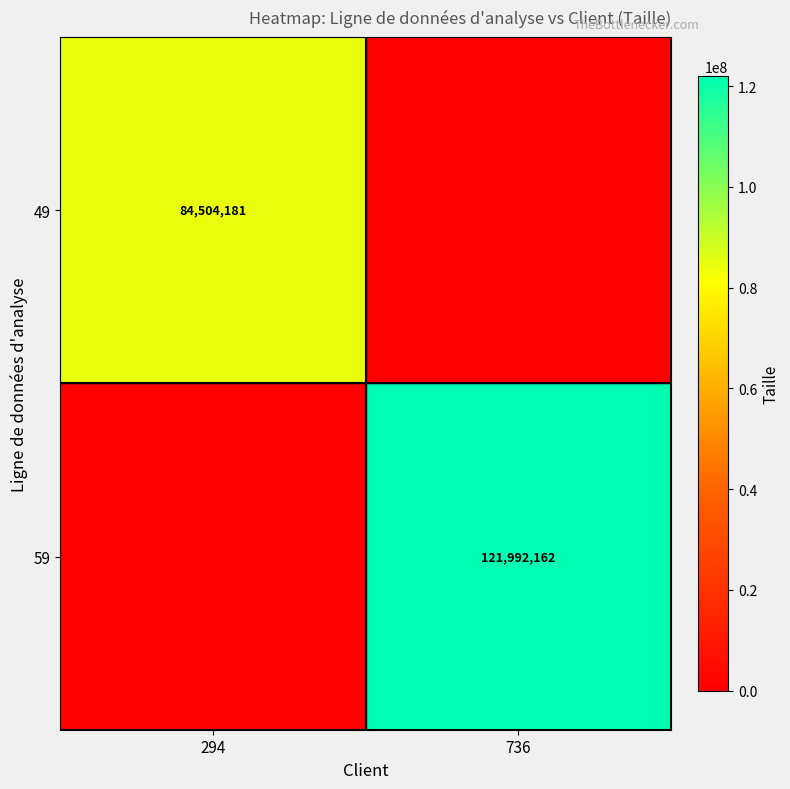

At how many categories does at least one series exceed 2741398?

2